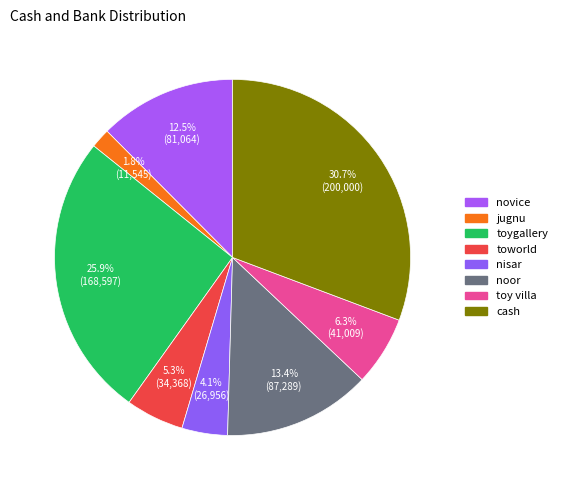

Between noor and toworld, which is larger?

noor